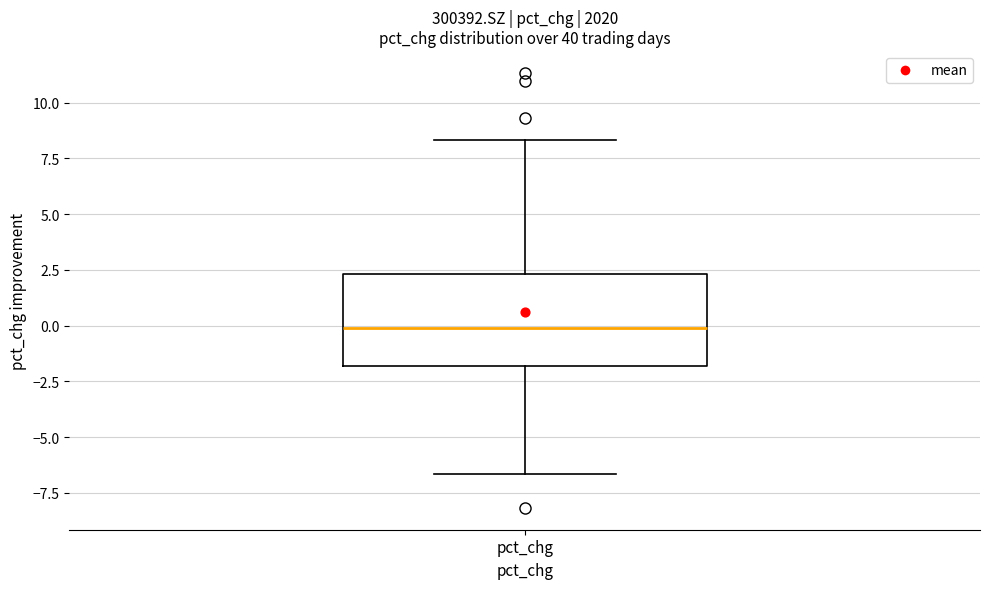

Transcribe this box plot: give where the median line is, the range the box spans, and where the two whiskers end, as read against the y-axis. The values are not printed on the chart, so give them approximately, as read against the axis.

median 0.0, box -2.0 to 2.5, whiskers -6.5 to 8.5